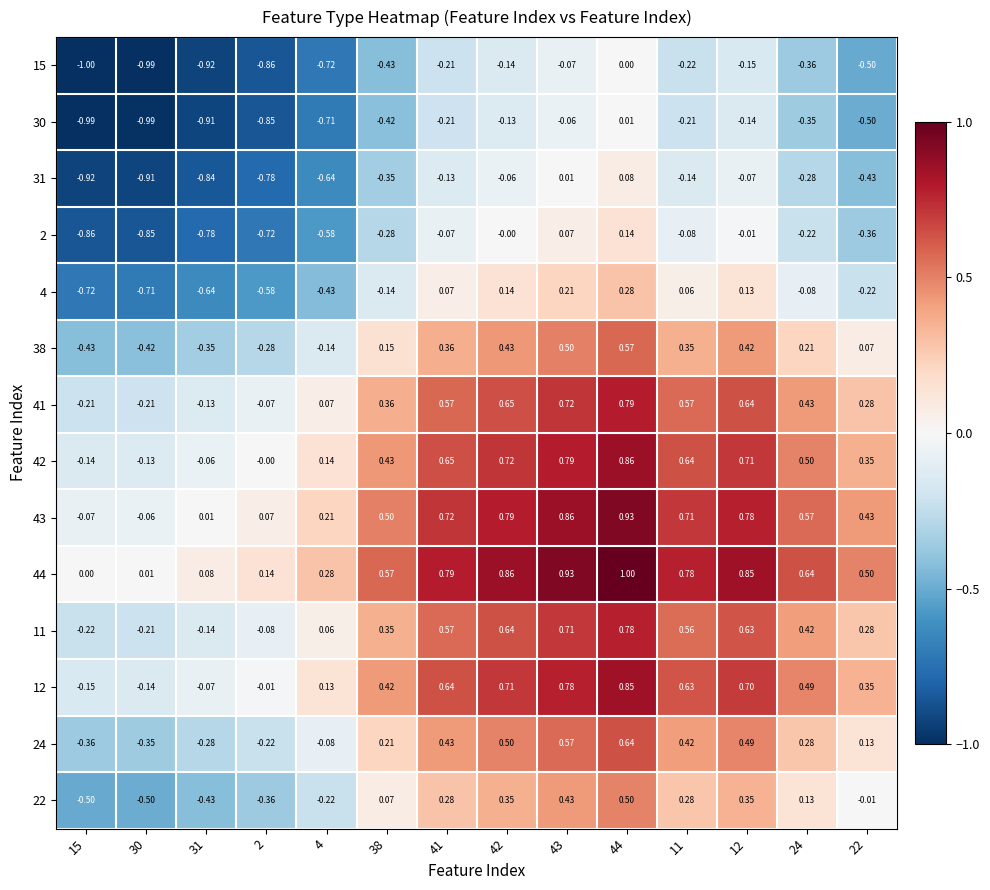

At which category does the chart reach its peak across all series?

44